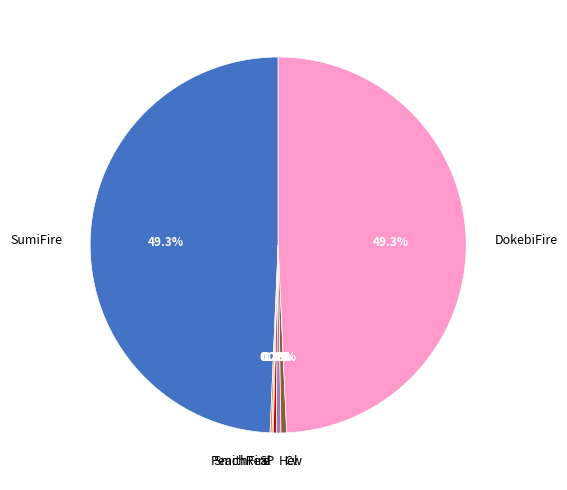

What percentage do Cw and DokebiFire together represent?

49.8%